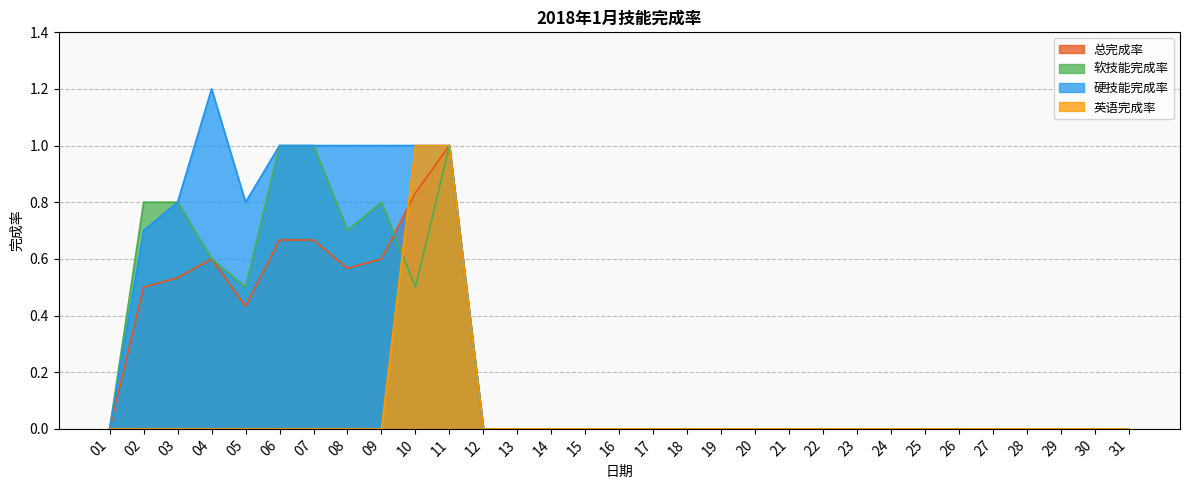

True or false: 总完成率 has more than 1 interior local peaks.

True